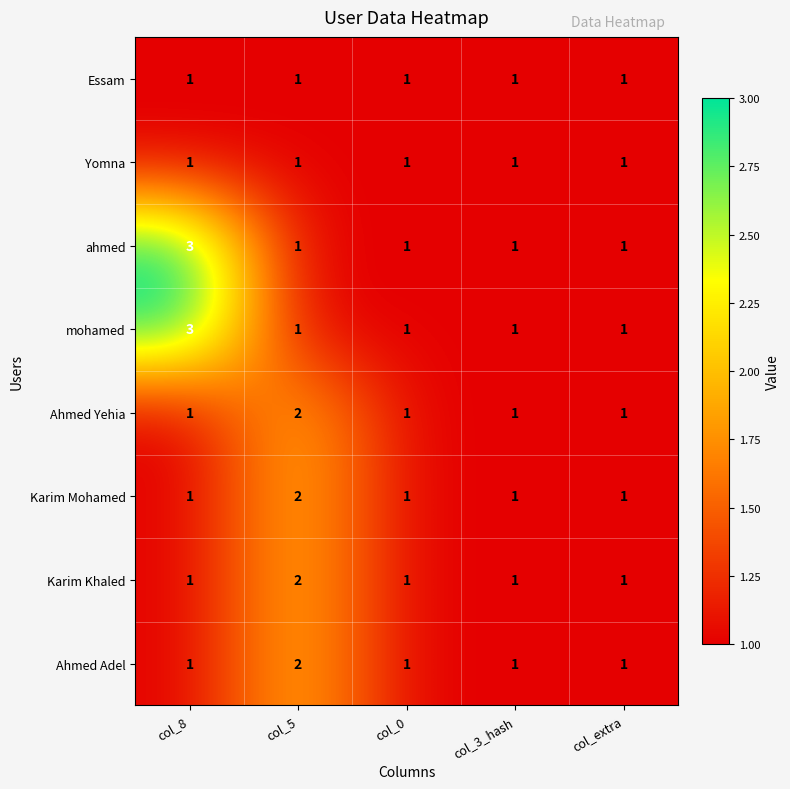

True or false: mohamed has a value of 1 at col_0.

True